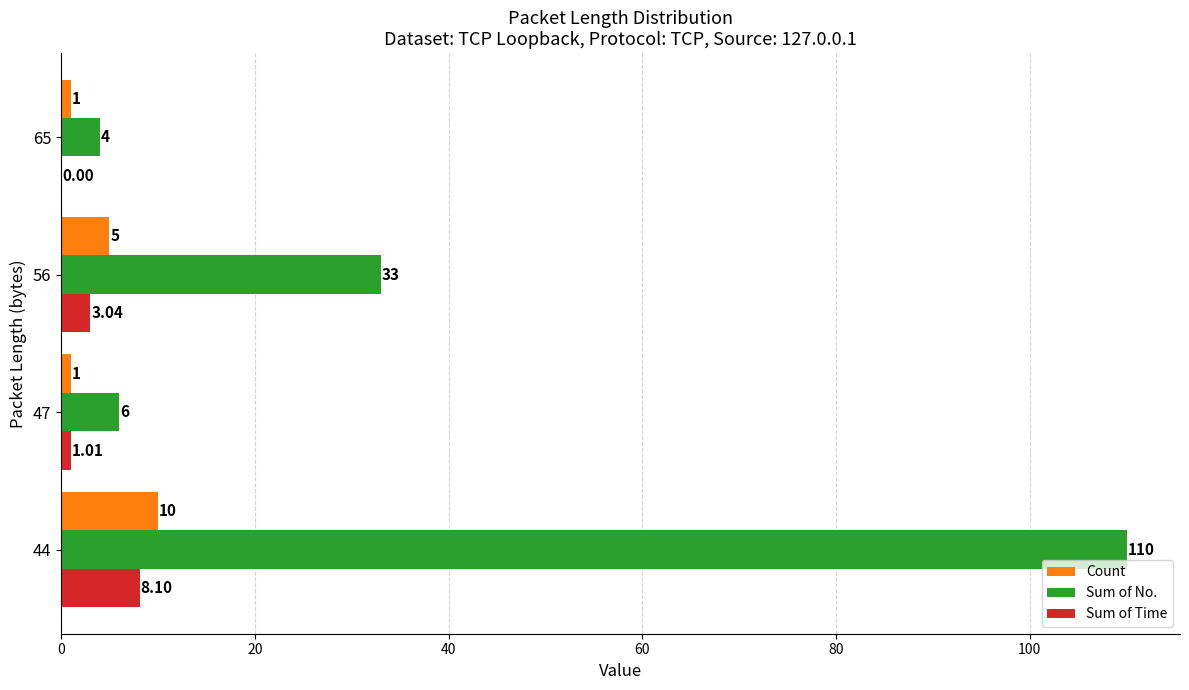

Which series changed the most between 44 and 65?

Sum of No.